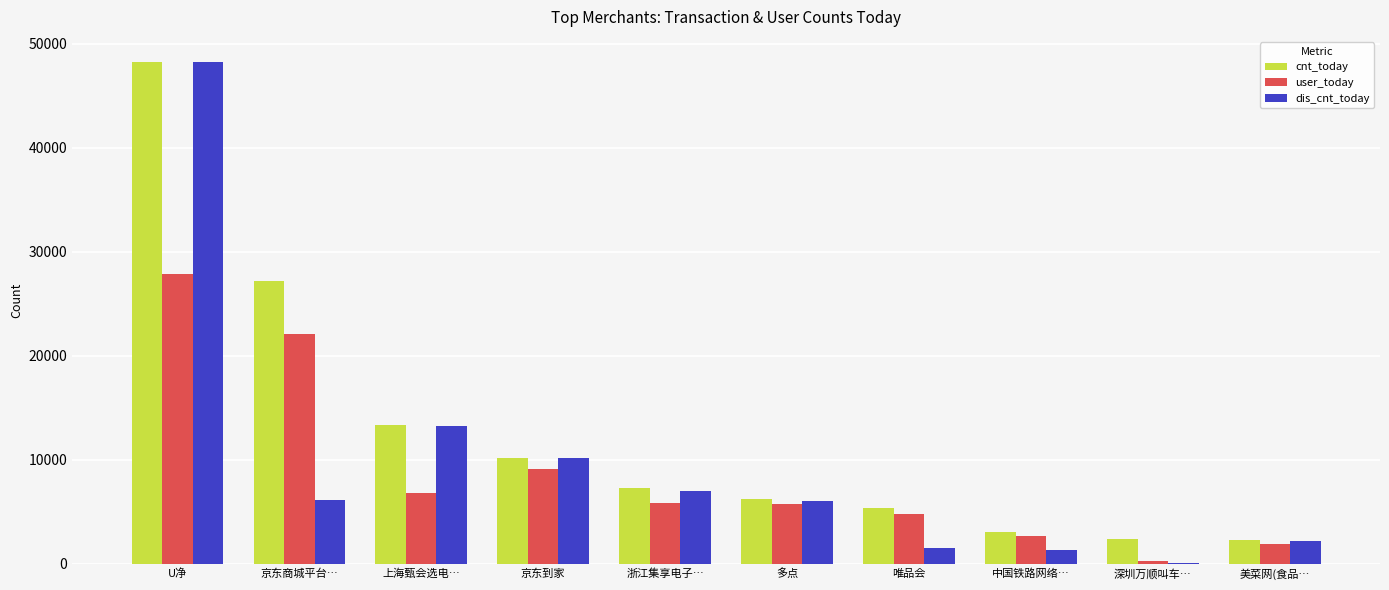

Which series changed the most between 上海甄会选电… and 深圳万顺叫车…?

dis_cnt_today